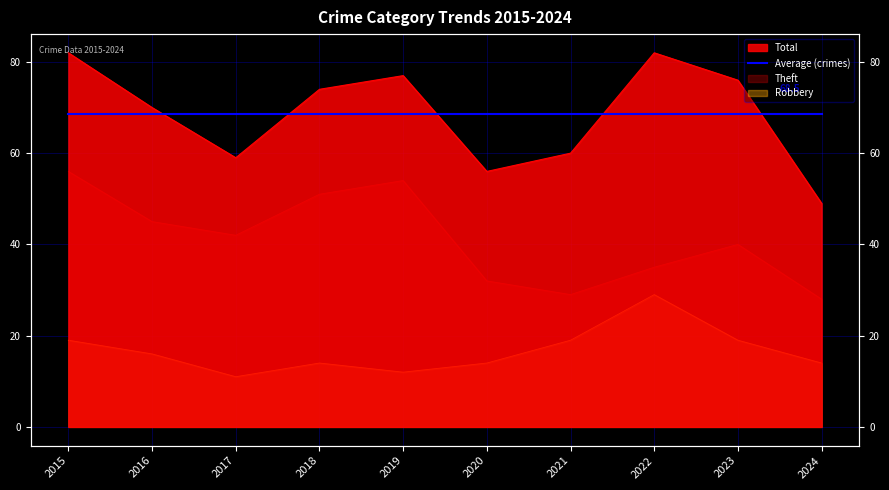

Reading left to right, list all the values displayed in this chart.

Robbery: 19	16	11	14	12	14	19	29	19	14
Theft: 56	45	42	51	54	32	29	35	40	28
Total: 82	70	59	74	77	56	60	82	76	49